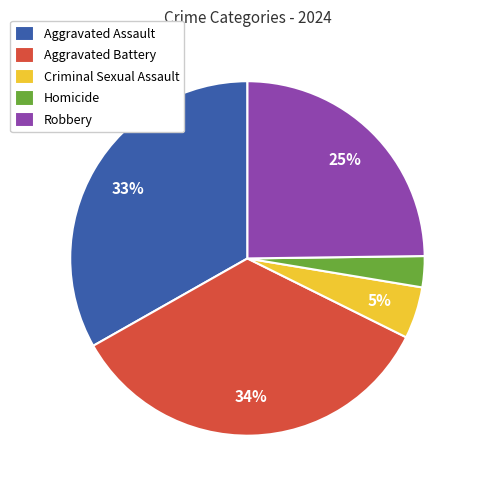

Is the sum of Criminal Sexual Assault and Robbery greater than half?

No